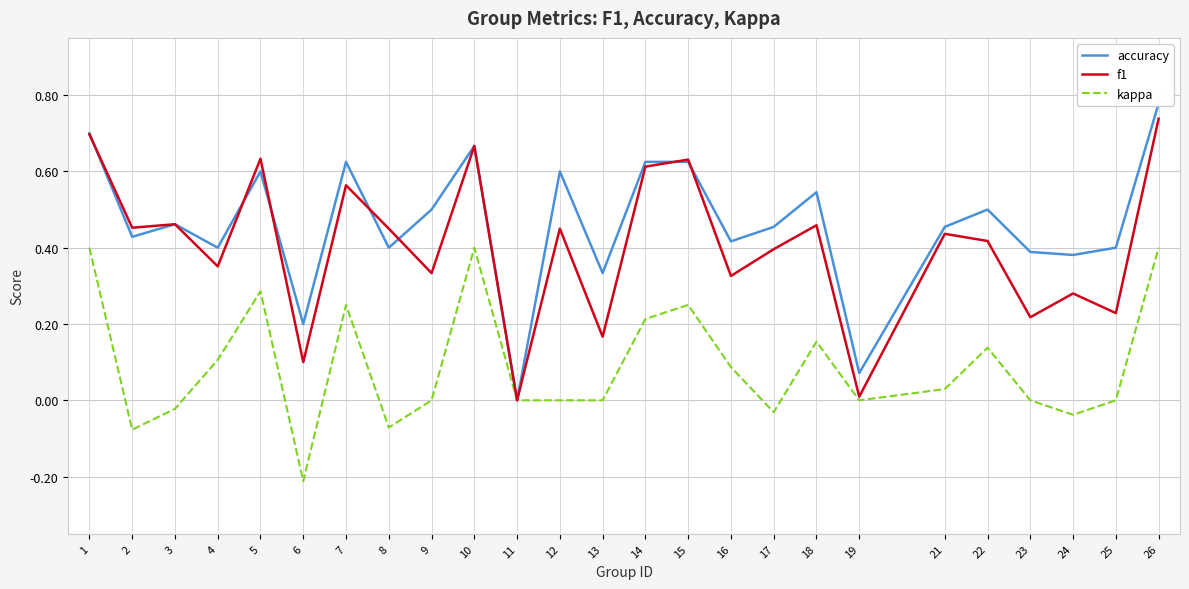

How many lines are shown in the chart?

3